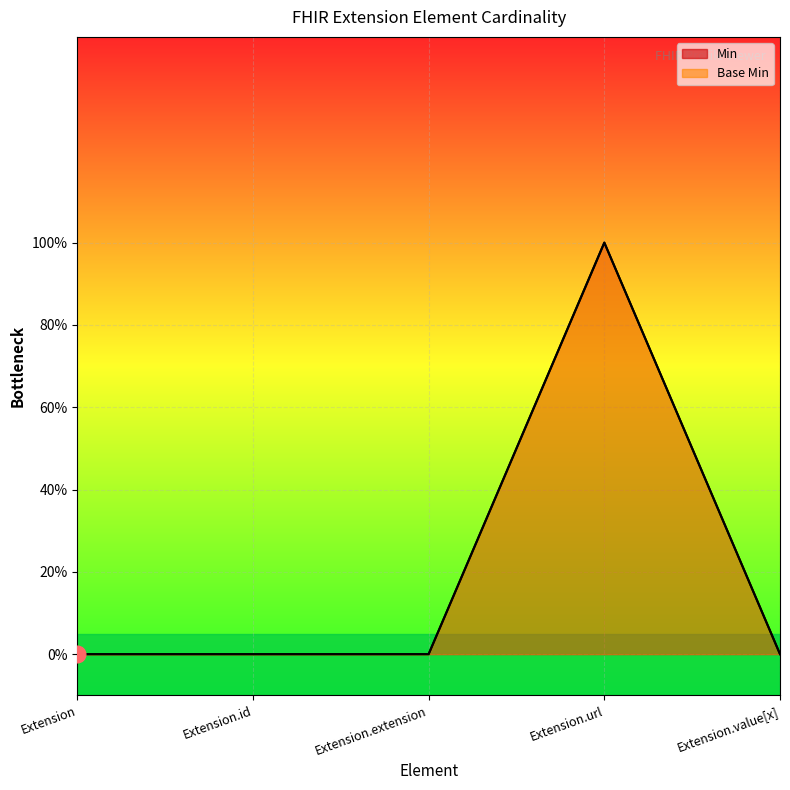

At which category is the sum across all series the highest?

Extension.url